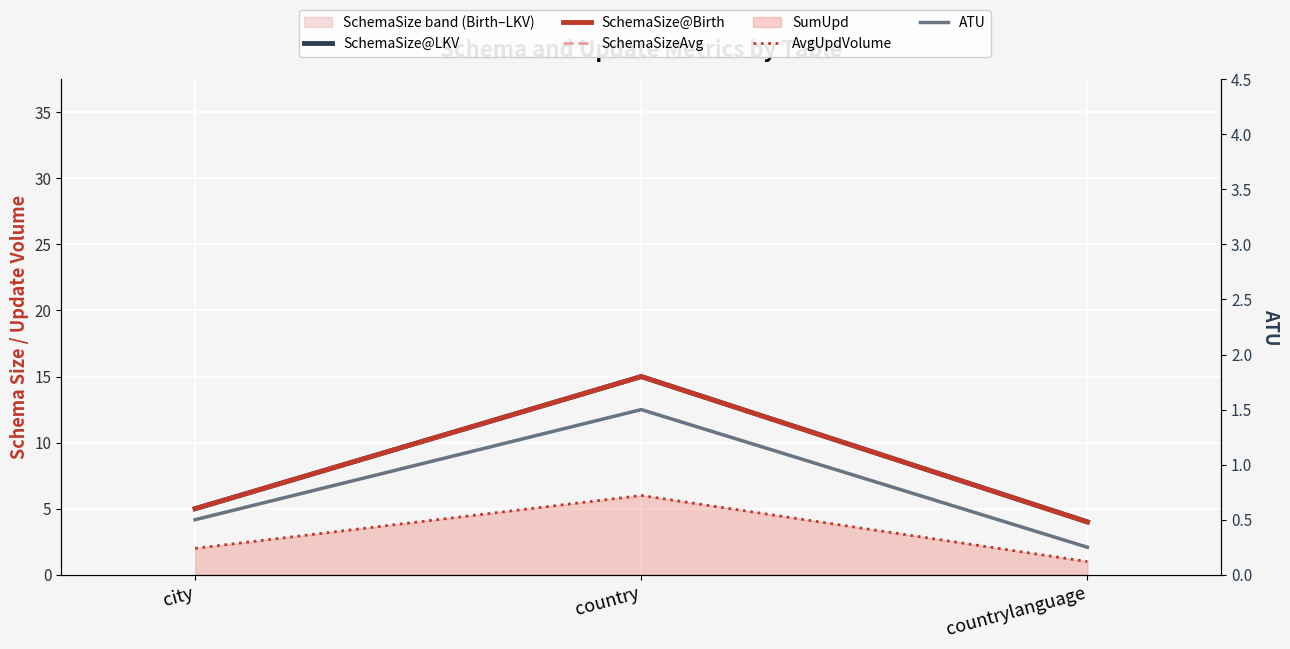

Where is SchemaSize@Birth nearest to the value 9?

city